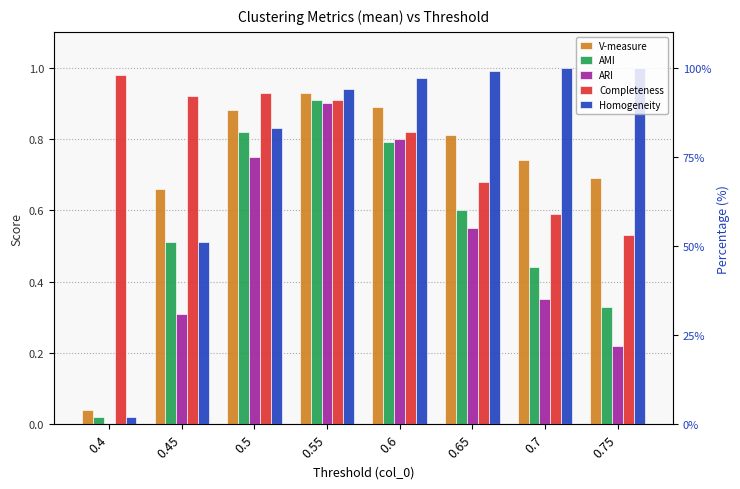

List the series in order of their peak value, highest first.

Homogeneity, Completeness, V-measure, AMI, ARI